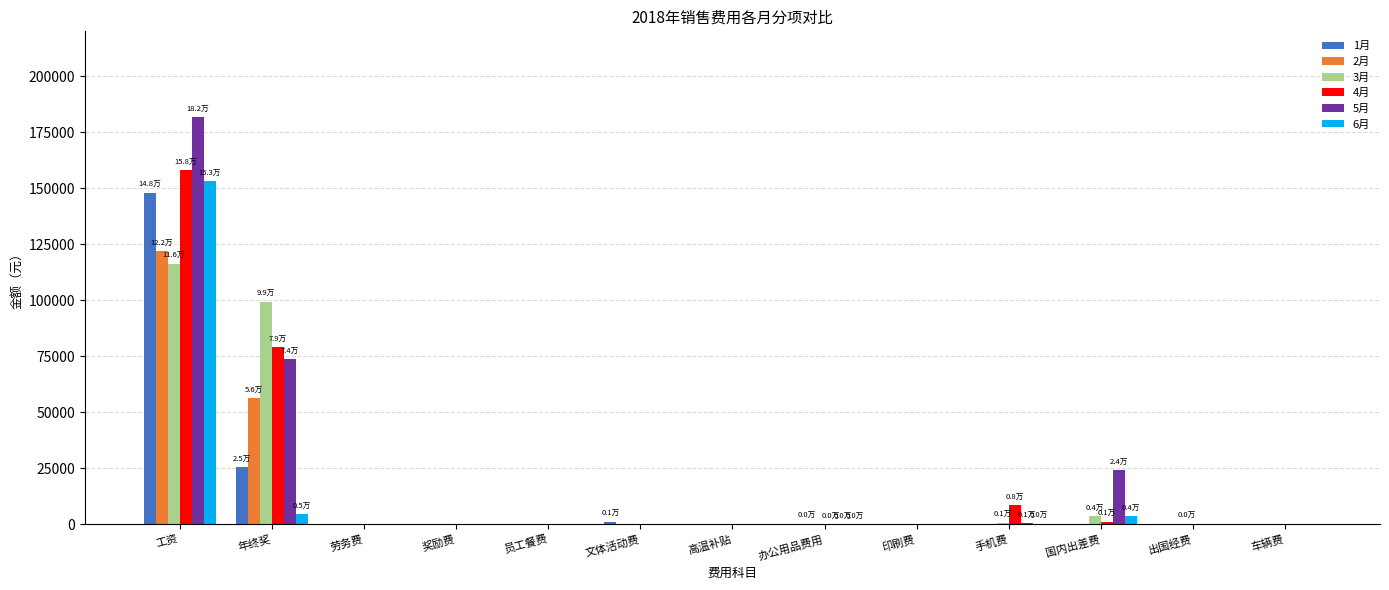

Is it true that 3月 equals 133777.9 at 年终奖?

False